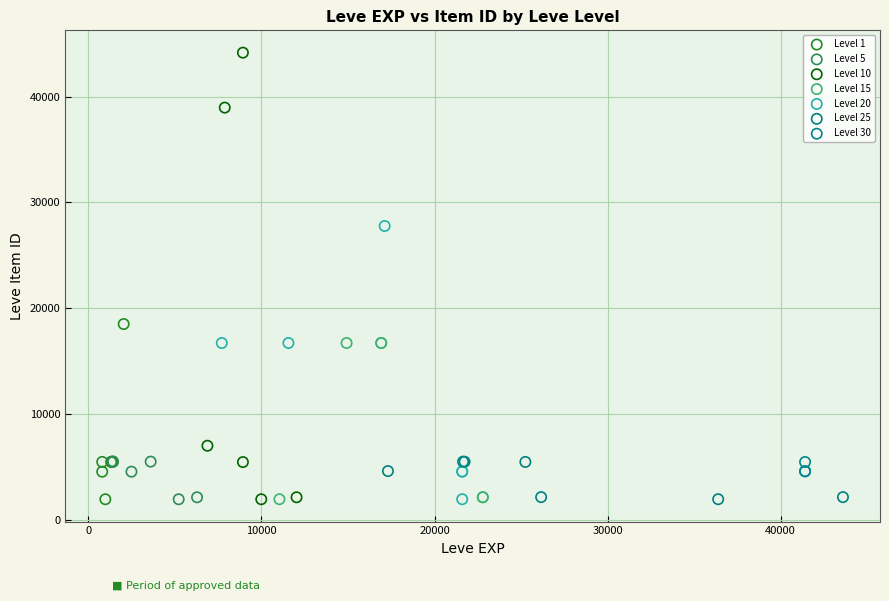

Which series has the widest spread of Y values?

Level 10